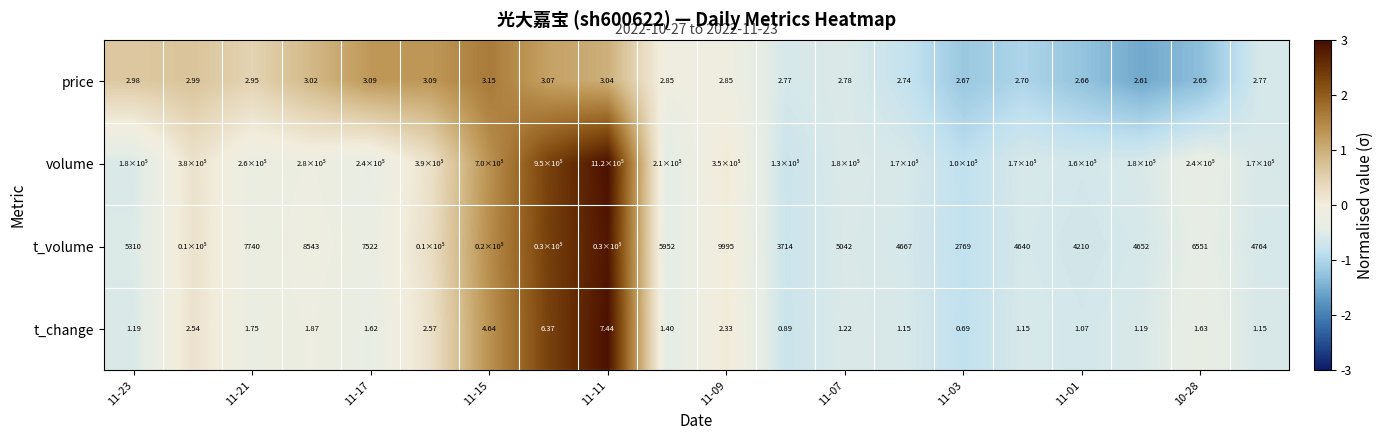

Is the value of t_change at 11-21 greater than the value of price at 11-21?

No